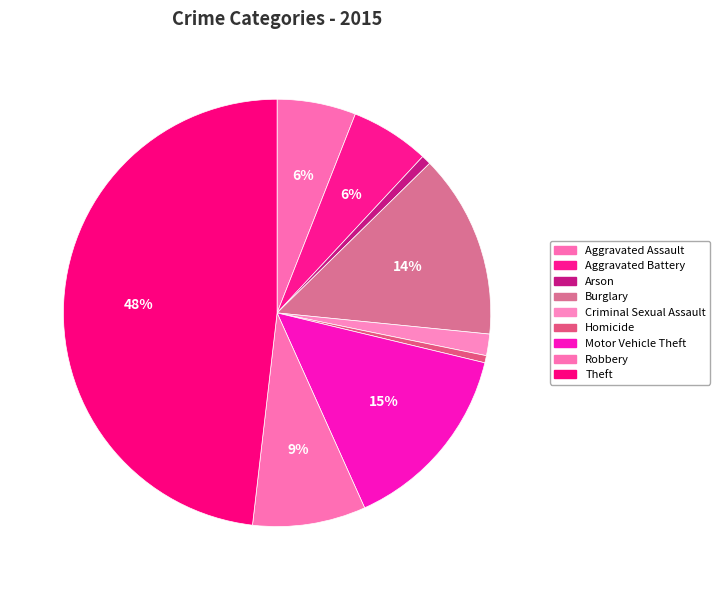

Rank the categories by value from highest to lowest.

Theft, Motor Vehicle Theft, Burglary, Robbery, Aggravated Assault, Aggravated Battery, Criminal Sexual Assault, Arson, Homicide